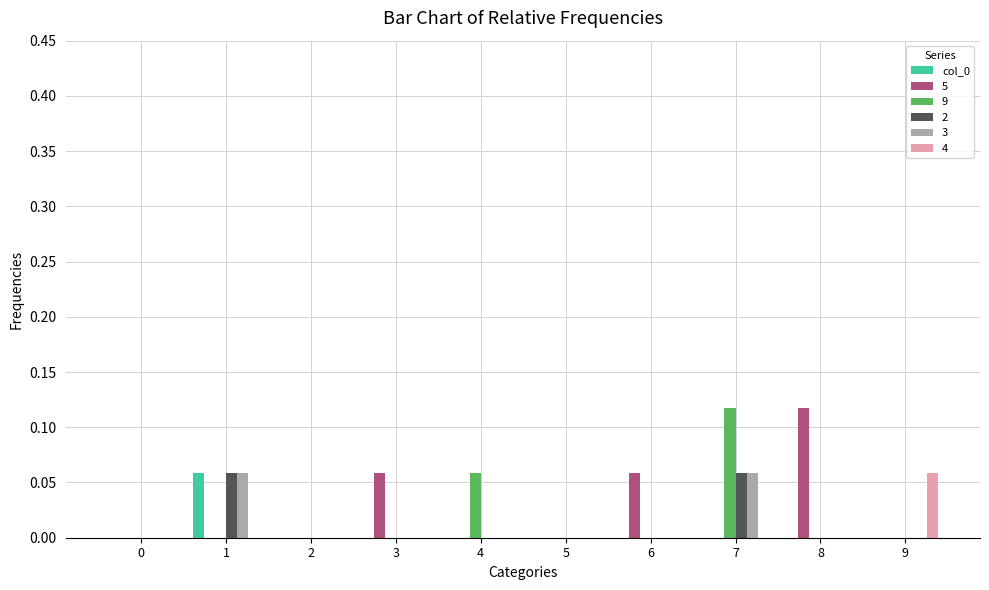

True or false: 4 has a value of 0.0 at 3.

True